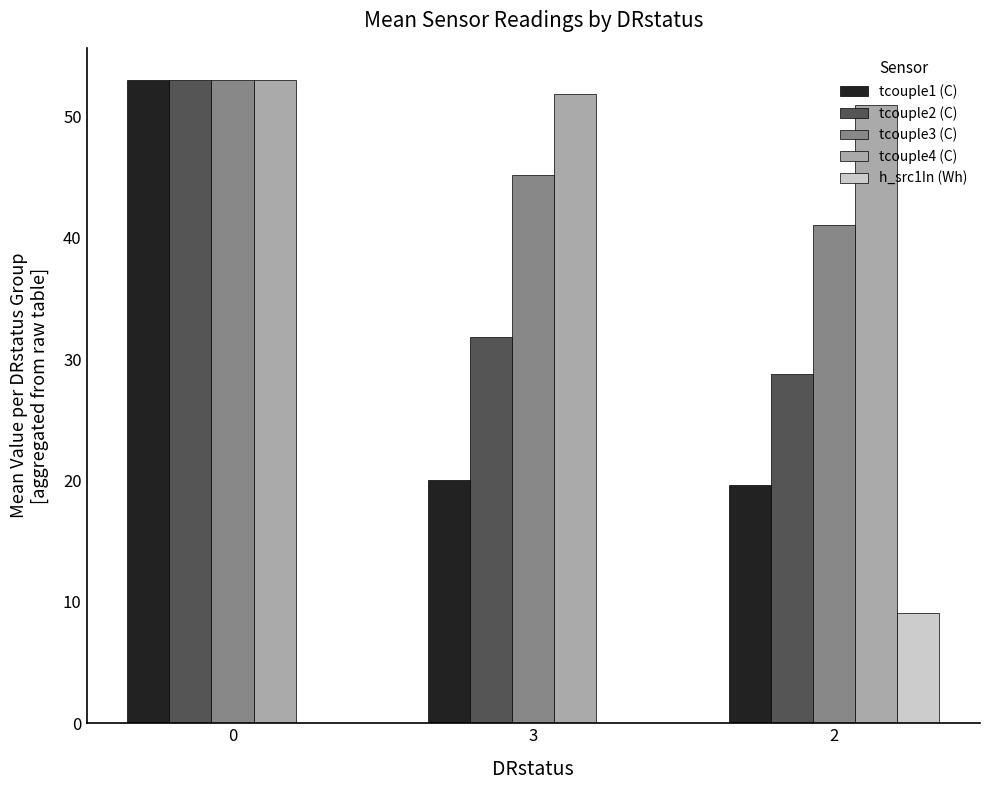

Which series has the largest total across all categories?

tcouple4 (C)